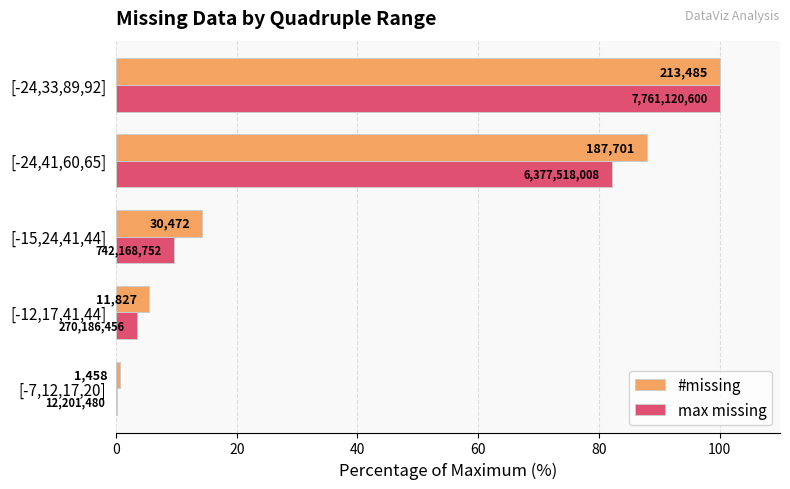

At how many categories does at least one series exceed 0?

5